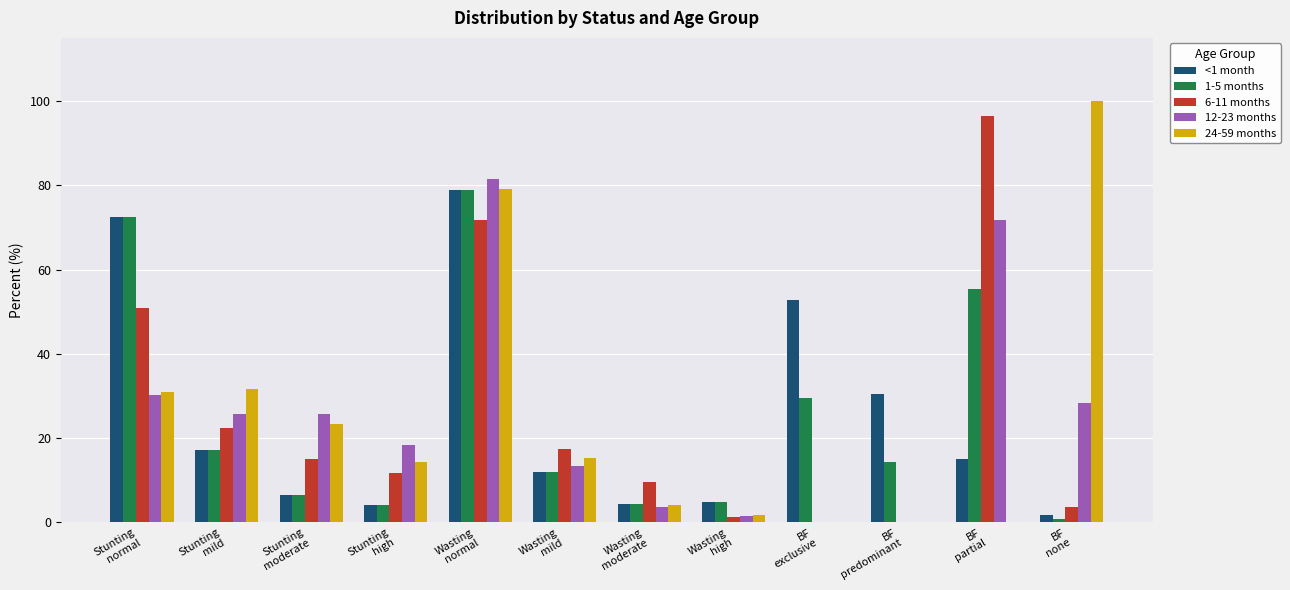

What is the sum of all 24-59 months values?

300.0